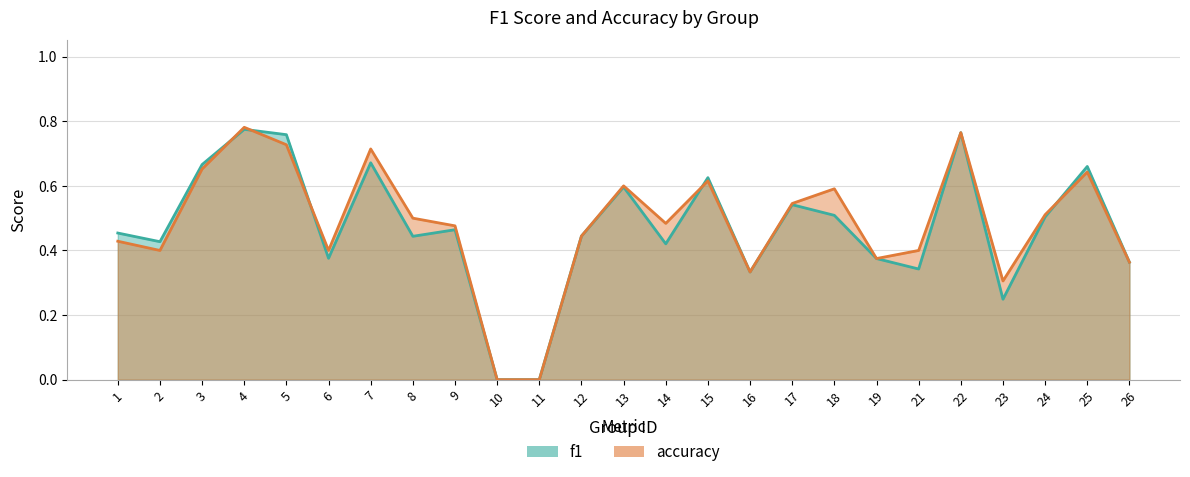

Rank the series by their average value, from lowest to highest.

f1, accuracy